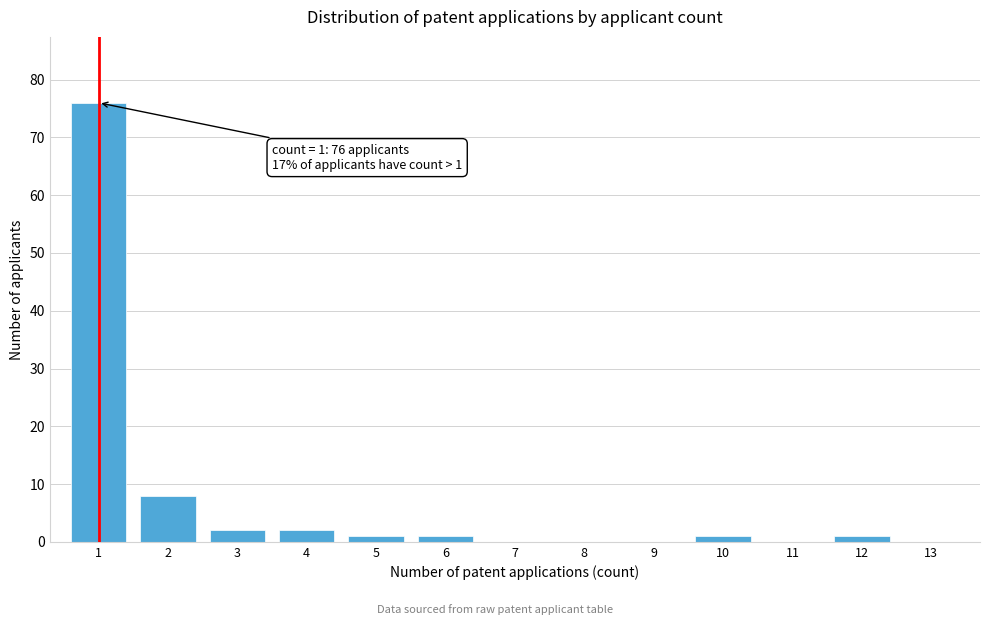

Reading left to right, extract all data points from this chart.

1=76	2=8	3=2	4=2	5=1	6=1	7=0	8=0	9=0	10=1	11=0	12=1	13=0